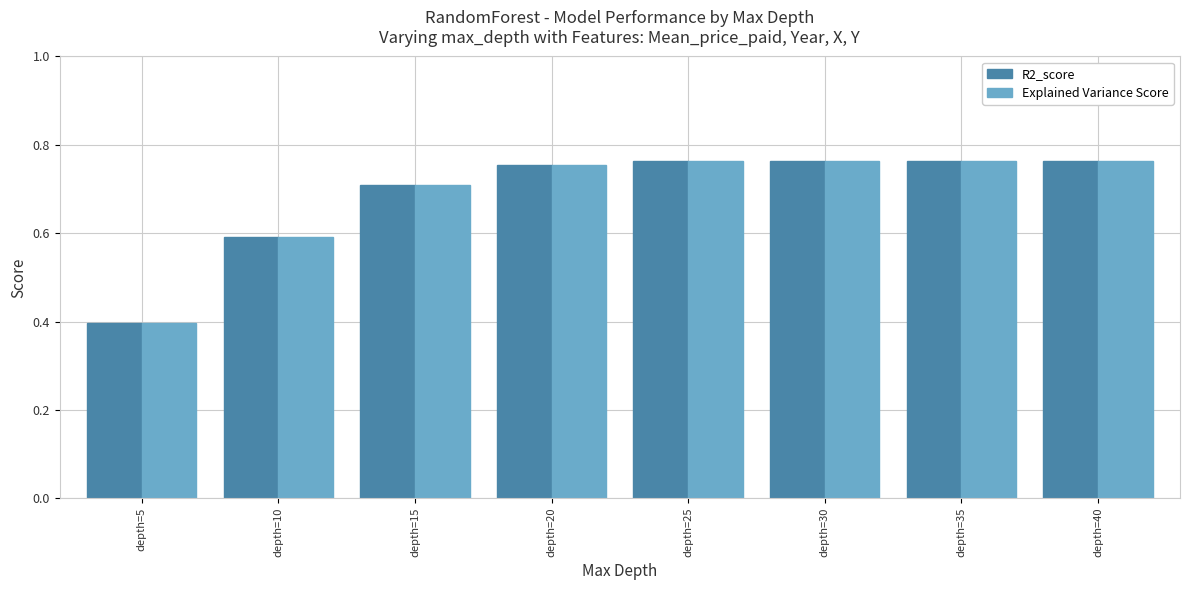

At which label does Explained Variance Score reach its minimum?

depth=5